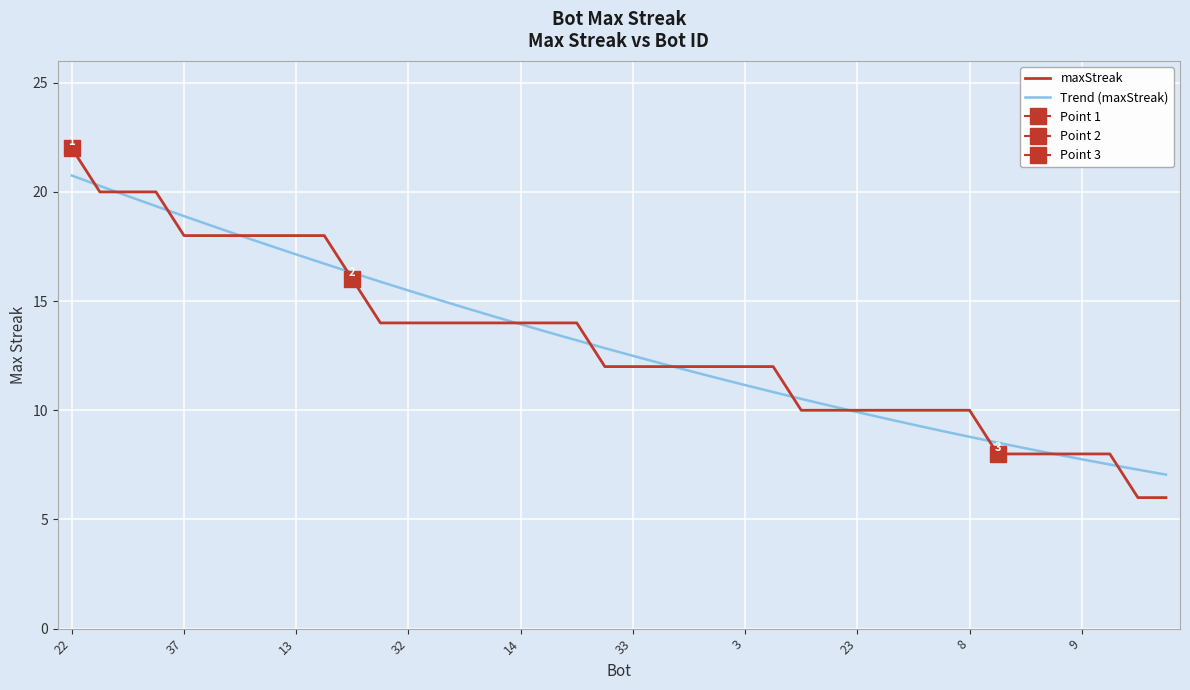

What is the sum of all maxStreak values?

524.0